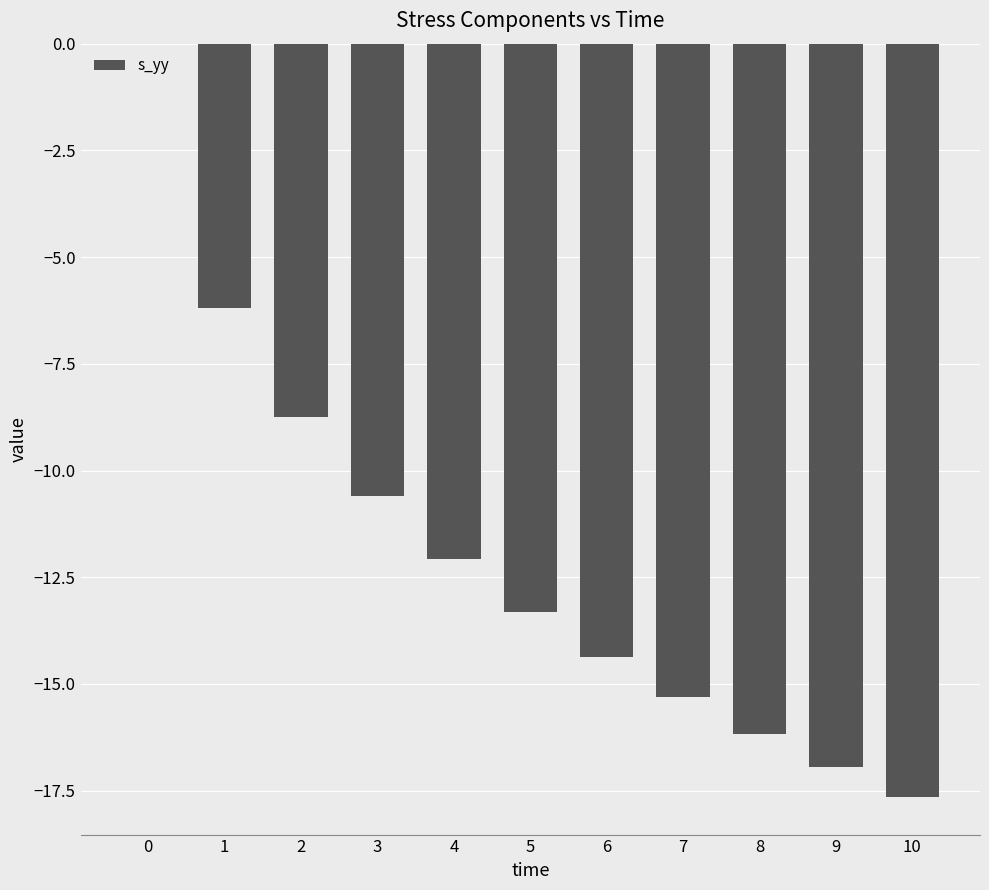

The chart shows a value of 0.0 at 0. True or false?

True